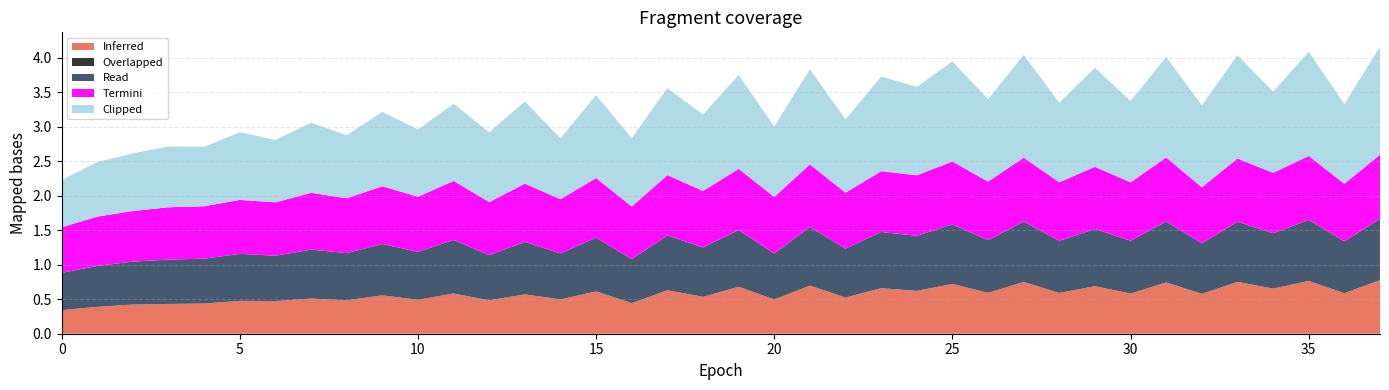

Reading right to left, what are all the values shown in this chart?

Inferred: 37=0.8	36=0.6	35=0.8	34=0.7	33=0.8	32=0.6	31=0.7	30=0.6	29=0.7	28=0.6	27=0.7	26=0.6	25=0.7	24=0.6	23=0.7	22=0.5	21=0.7	20=0.5	19=0.7	18=0.5	17=0.6	16=0.4	15=0.6	14=0.5	13=0.6	12=0.5	11=0.6	10=0.5	9=0.6	8=0.5	7=0.5	6=0.5	5=0.5	4=0.4	3=0.4	2=0.4	1=0.4	0=0.3
Overlapped: 37=0.0	36=0.0	35=0.0	34=0.0	33=0.0	32=0.0	31=0.0	30=0.0	29=0.0	28=0.0	27=0.0	26=0.0	25=0.0	24=0.0	23=0.0	22=0.0	21=0.0	20=0.0	19=0.0	18=0.0	17=0.0	16=0.0	15=0.0	14=0.0	13=0.0	12=0.0	11=0.0	10=0.0	9=0.0	8=0.0	7=0.0	6=0.0	5=0.0	4=0.0	3=0.0	2=0.0	1=0.0	0=0.0
Read: 37=0.9	36=0.8	35=0.9	34=0.8	33=0.9	32=0.7	31=0.9	30=0.8	29=0.8	28=0.8	27=0.9	26=0.8	25=0.9	24=0.8	23=0.8	22=0.7	21=0.8	20=0.7	19=0.8	18=0.7	17=0.8	16=0.6	15=0.8	14=0.7	13=0.8	12=0.7	11=0.8	10=0.7	9=0.7	8=0.7	7=0.7	6=0.7	5=0.7	4=0.6	3=0.6	2=0.6	1=0.6	0=0.5
Termini: 37=0.9	36=0.8	35=0.9	34=0.9	33=0.9	32=0.8	31=0.9	30=0.8	29=0.9	28=0.8	27=0.9	26=0.8	25=0.9	24=0.9	23=0.9	22=0.8	21=0.9	20=0.8	19=0.9	18=0.8	17=0.9	16=0.8	15=0.9	14=0.8	13=0.8	12=0.8	11=0.9	10=0.8	9=0.8	8=0.8	7=0.8	6=0.8	5=0.8	4=0.8	3=0.8	2=0.7	1=0.7	0=0.7
Clipped: 37=1.6	36=1.2	35=1.5	34=1.2	33=1.5	32=1.2	31=1.5	30=1.2	29=1.4	28=1.2	27=1.5	26=1.2	25=1.4	24=1.3	23=1.4	22=1.1	21=1.4	20=1.0	19=1.4	18=1.1	17=1.3	16=1.0	15=1.2	14=0.9	13=1.2	12=1.0	11=1.1	10=1.0	9=1.1	8=0.9	7=1.0	6=0.9	5=1.0	4=0.9	3=0.9	2=0.8	1=0.8	0=0.7